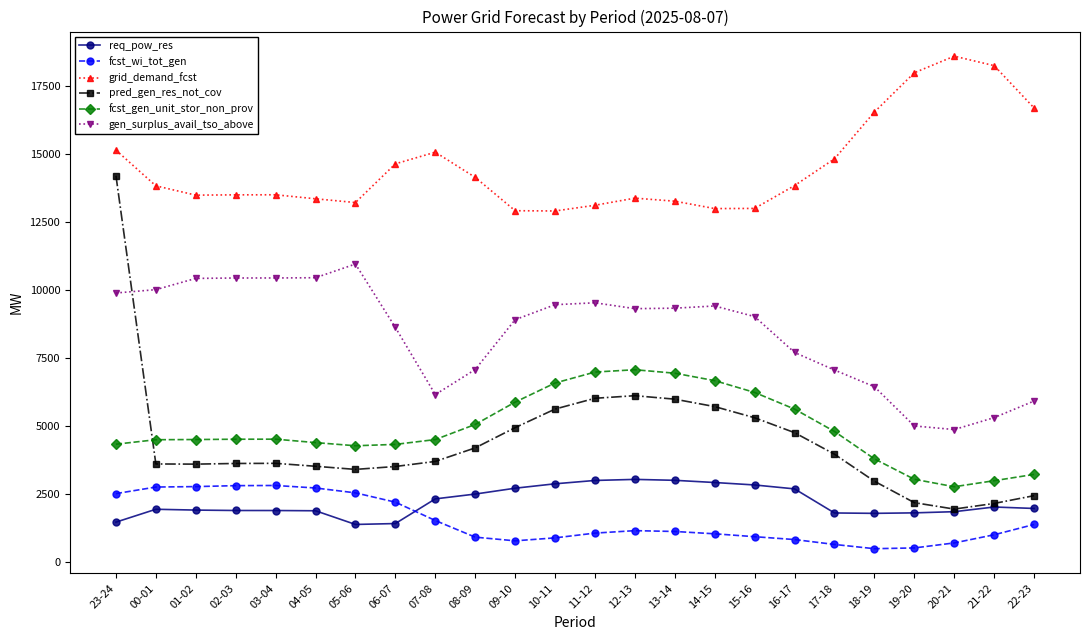

What value does the req_pow_res series have at 02-03?

1909